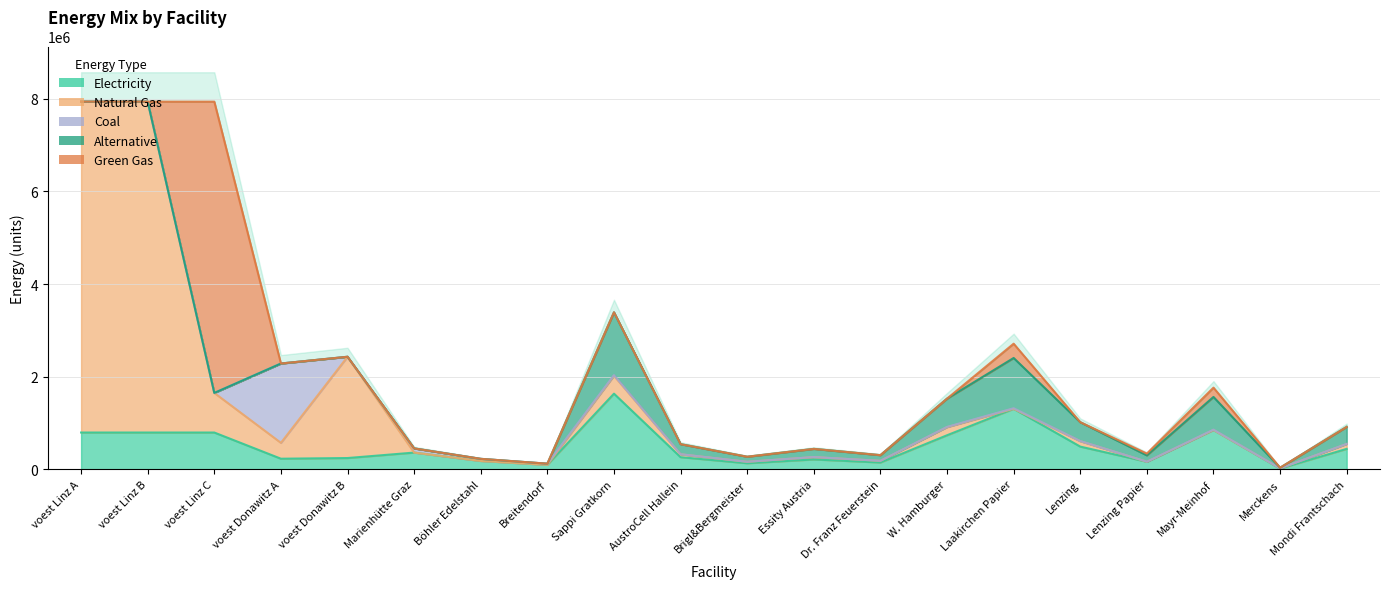

What is the sum of the coal values at Lenzing Papier and Breitendorf?

25734.0